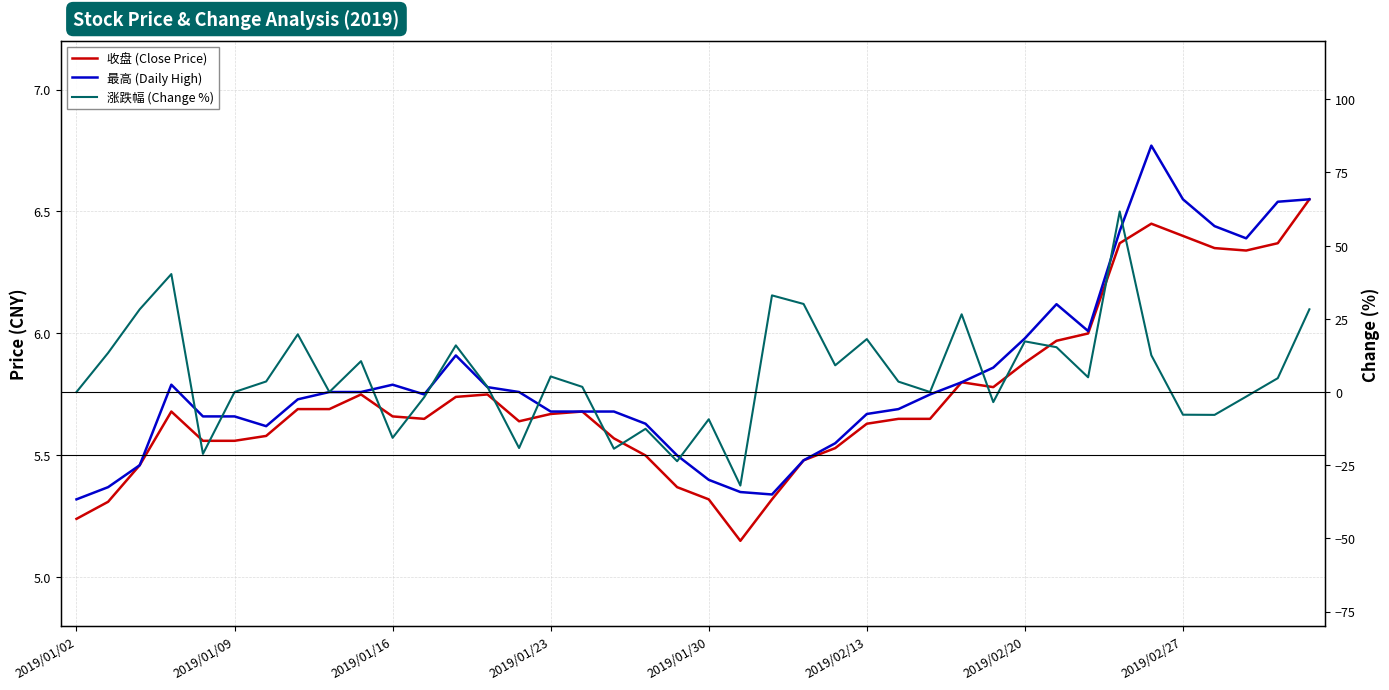

Which series has the largest total across all categories?

最高 (Daily High)